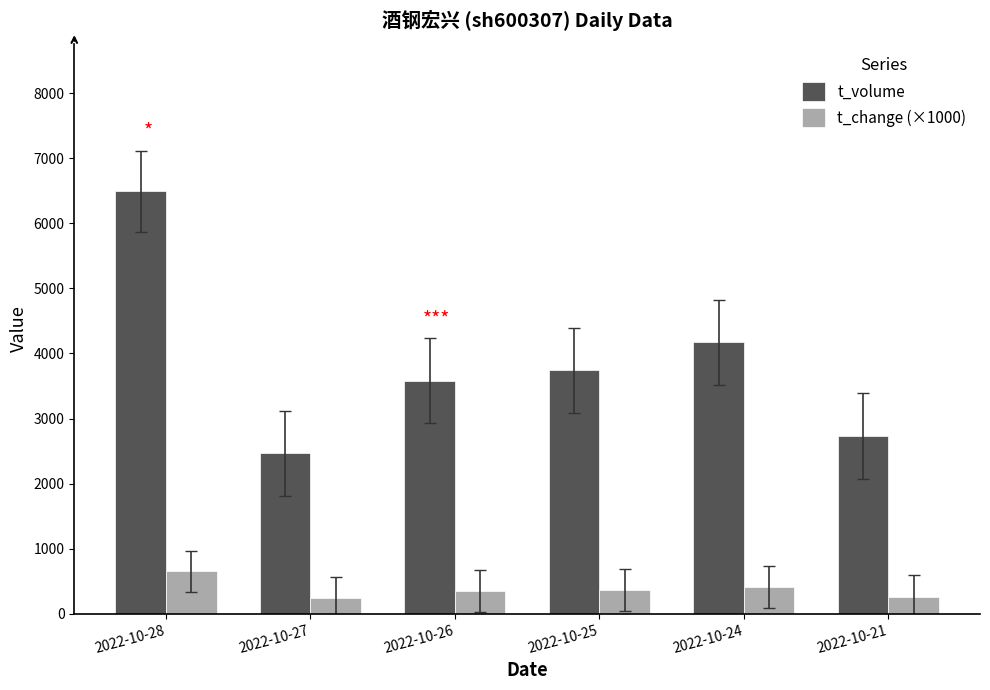

What is the highest value of the t_volume series?

6491